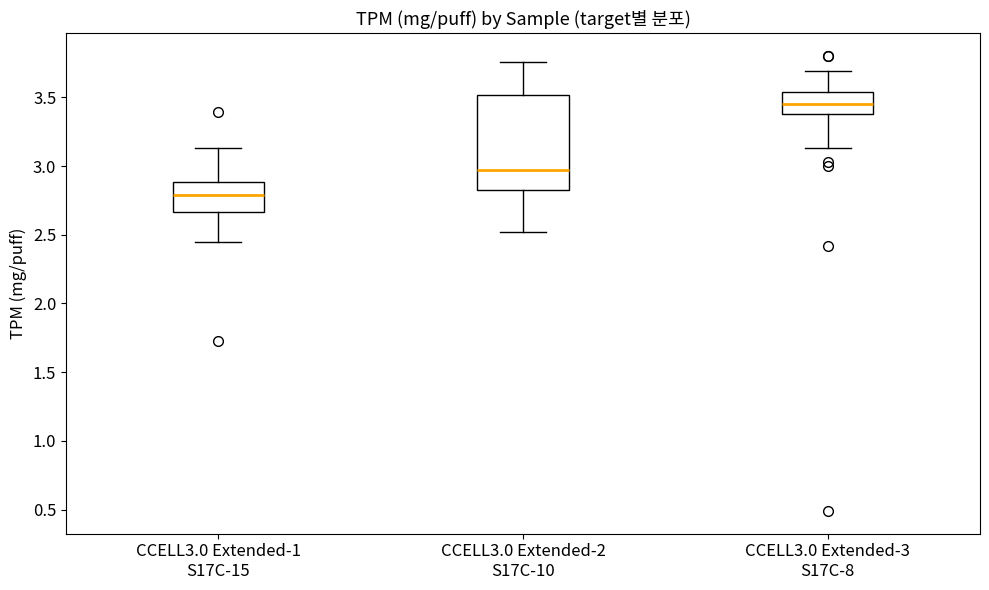

Which box has the lowest median line?

CCELL3.0 Extended-1 S17C-15